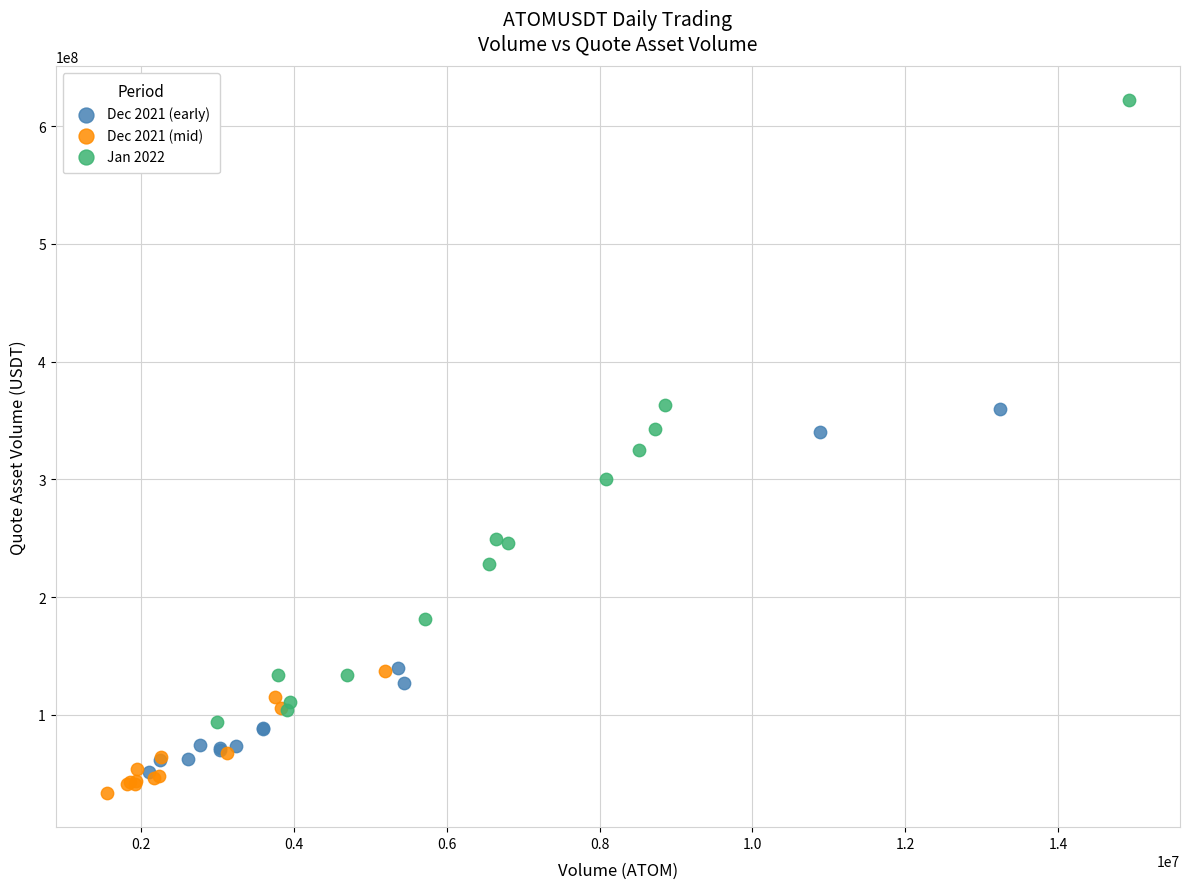

Which series reaches the maximum Y coordinate?

Jan 2022